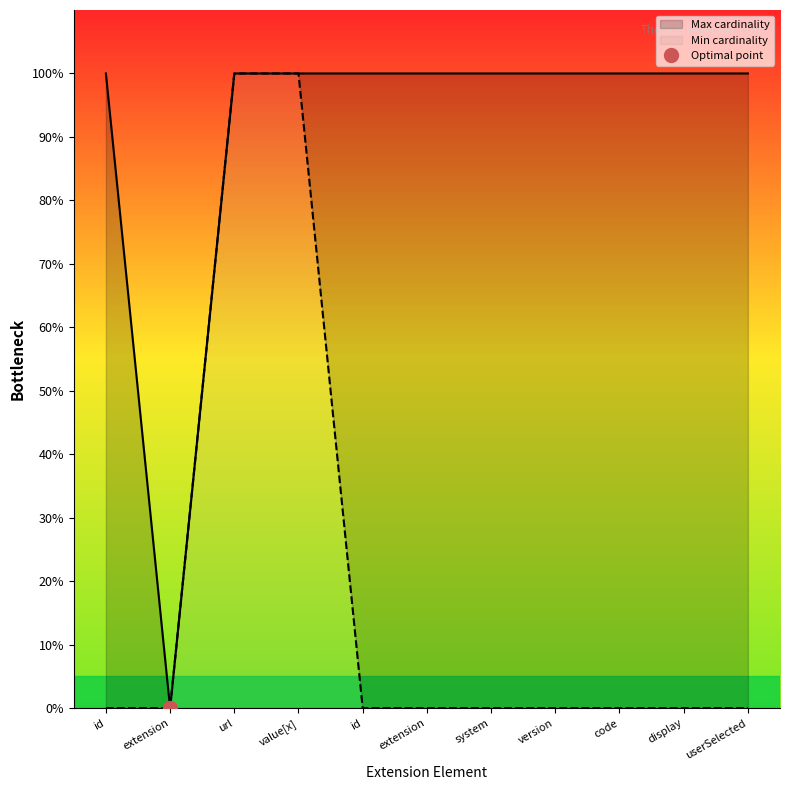

How many data points in Min cardinality are above 0?

2